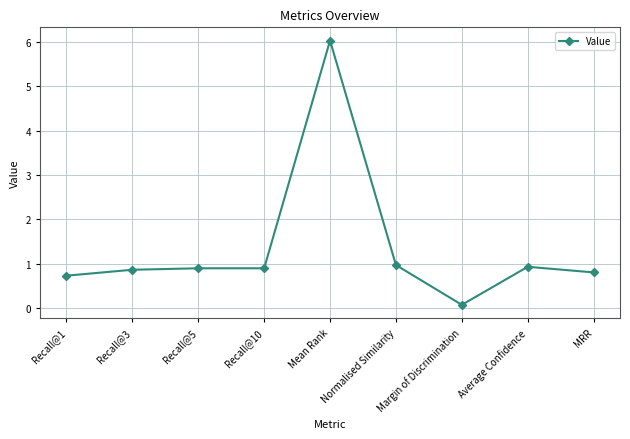

What is the value of the 3rd point from the left?

0.9